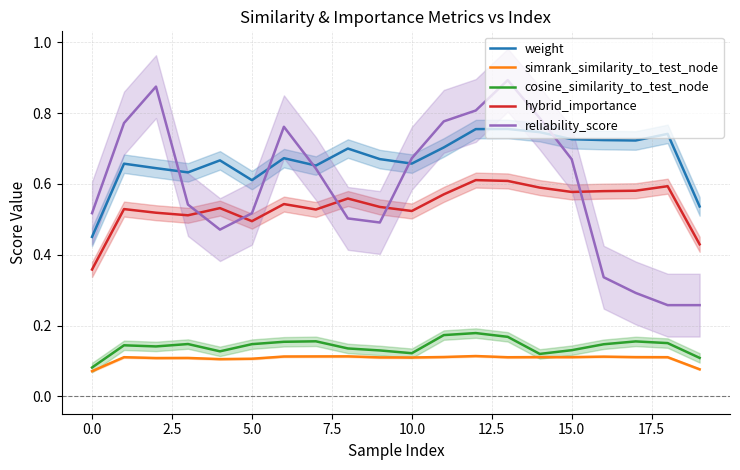

True or false: simrank_similarity_to_test_node and cosine_similarity_to_test_node cross at least once.

False